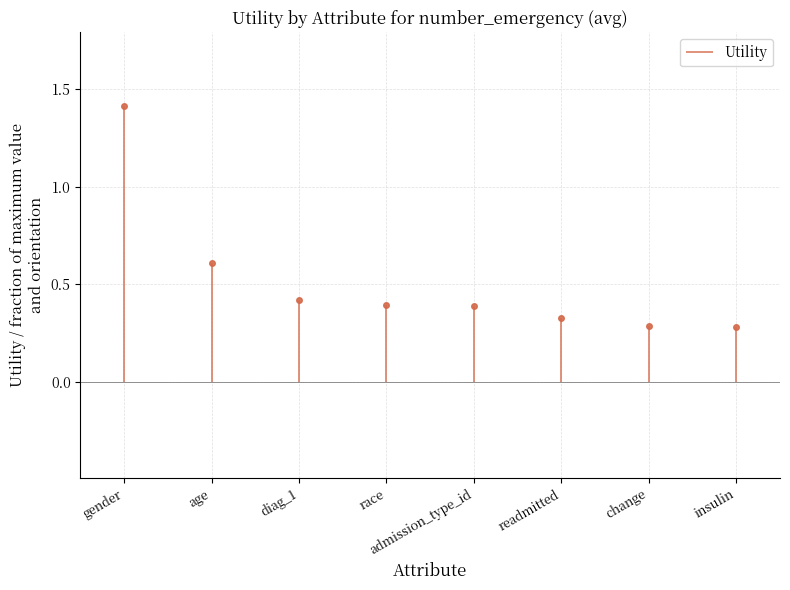

Rank the categories by value from highest to lowest.

gender, age, diag_1, race, admission_type_id, readmitted, change, insulin